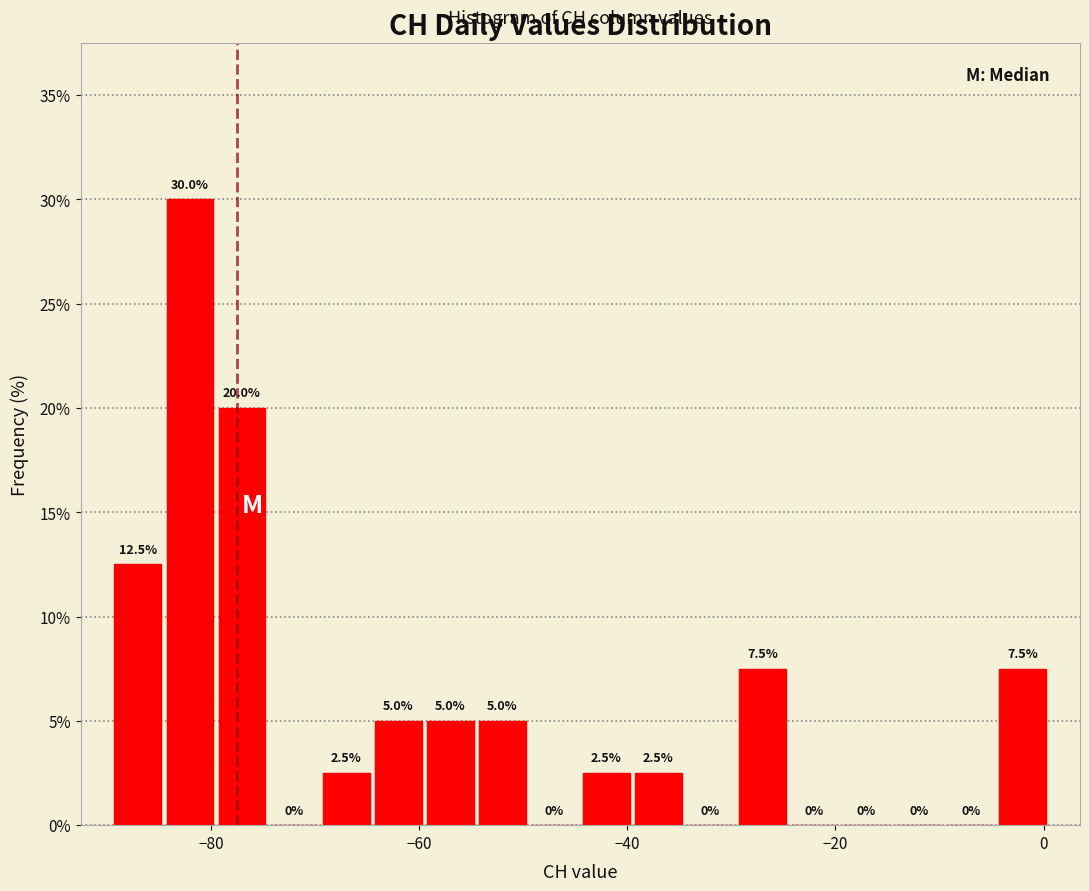

Around what value on the x-axis is the tallest bar? Give the approximate position of its centre, as read against the axis.

-82